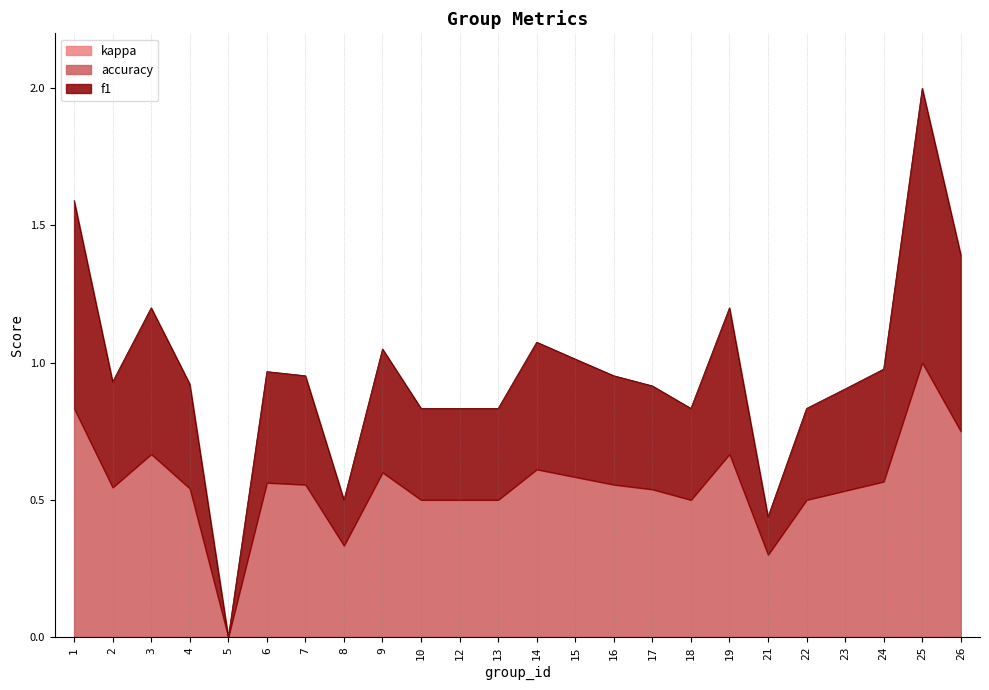

What is the value of the f1 point at the 21st from the left?

0.4